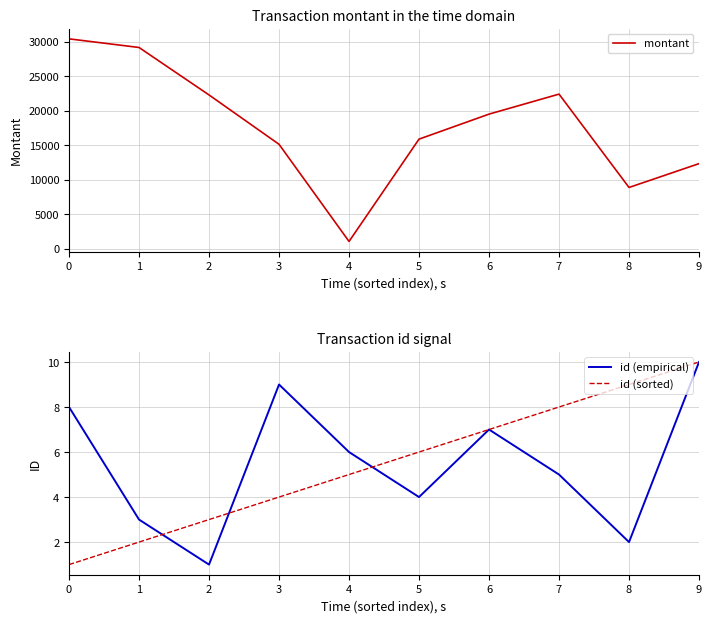

The value of id (sorted) at 9 is 17. True or false?

False